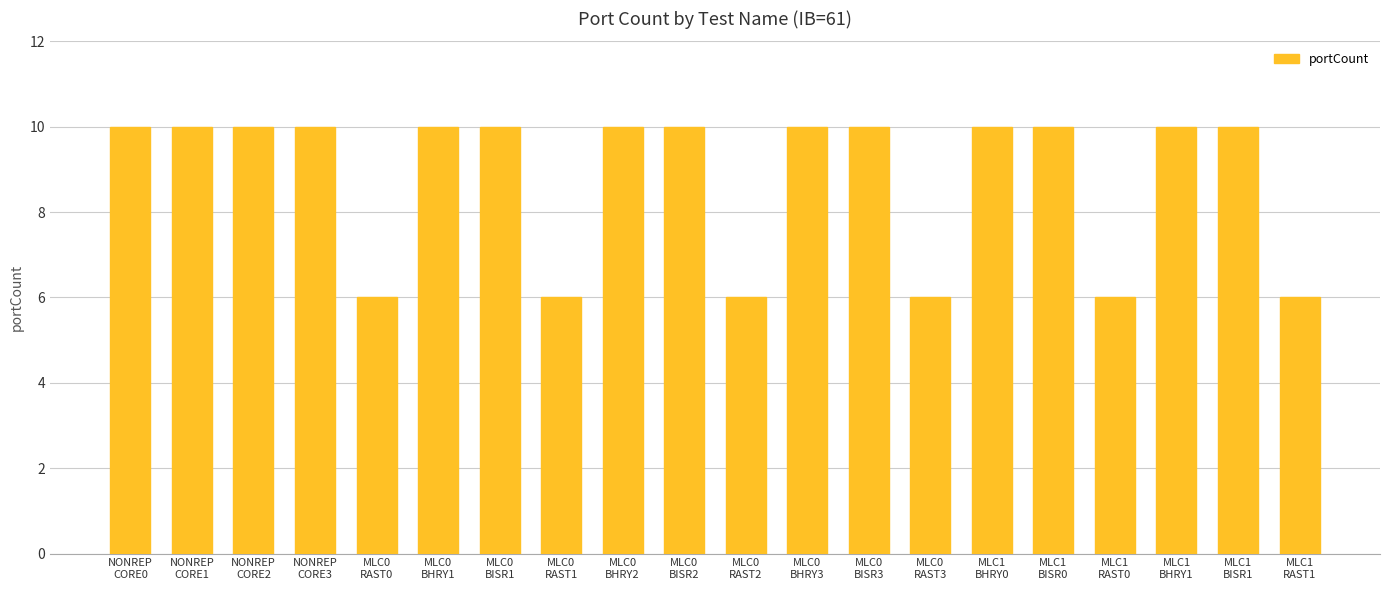

The value at NONREP
CORE0 is 17. True or false?

False